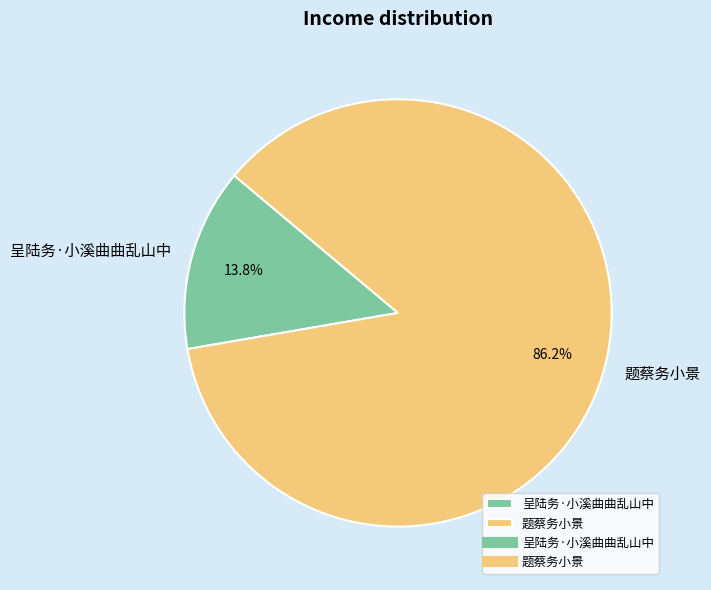

What percentage is the 呈陆务·小溪曲曲乱山中 slice, to the nearest percent?

14%